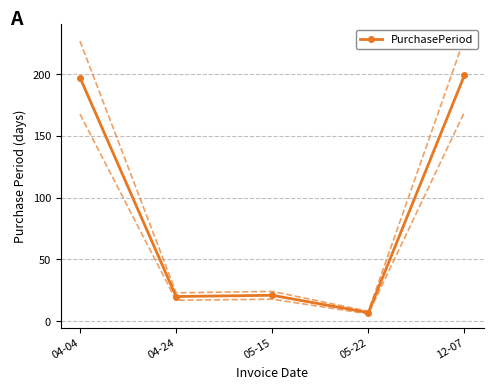

How many lines are shown in the chart?

1